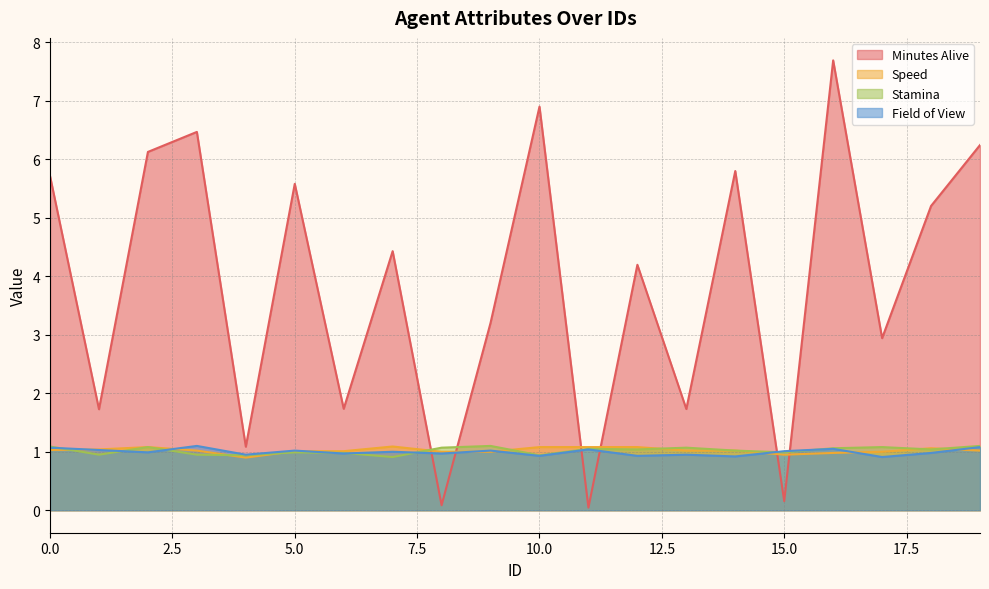

True or false: Speed has a value of 0.4 at 4.

False